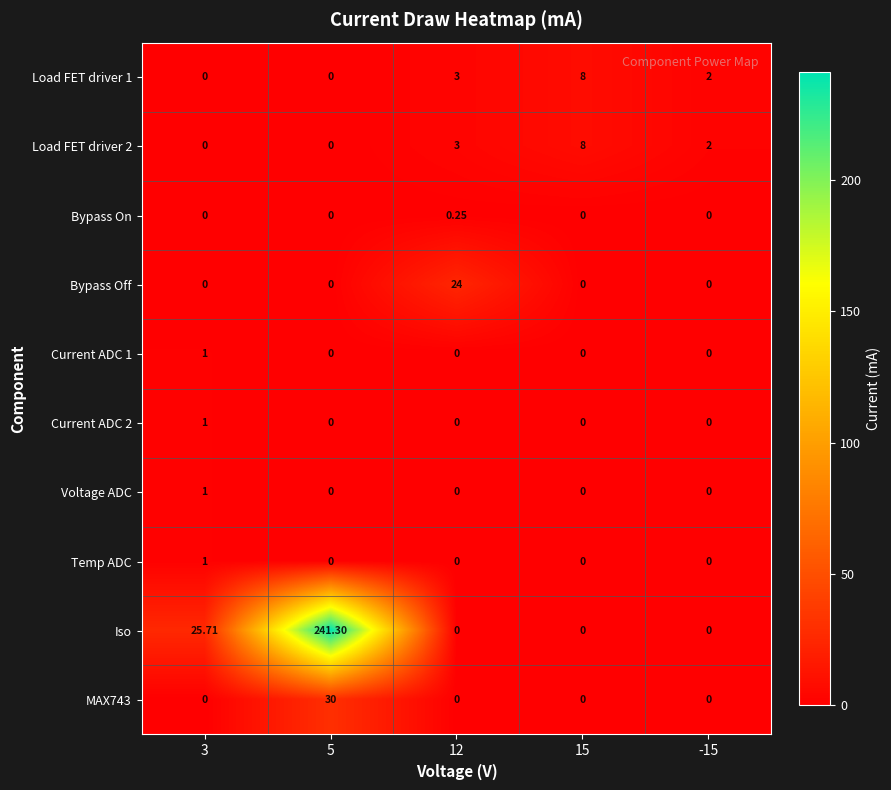

What is the spread (max minus min) of values at -15?

2.0